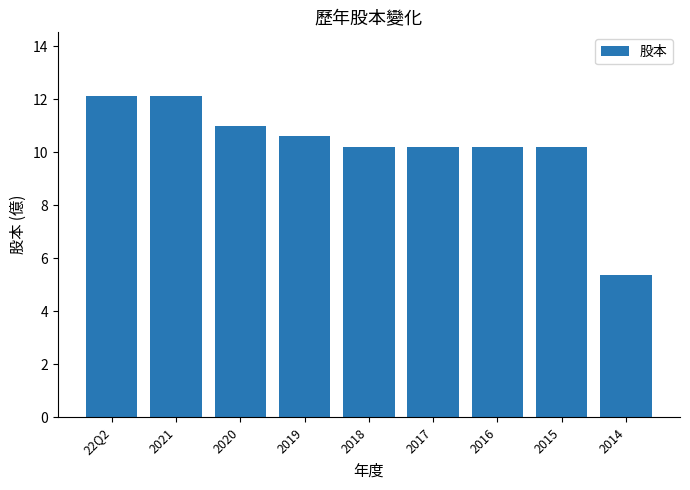

Which label corresponds to the smallest value in the chart?

2014